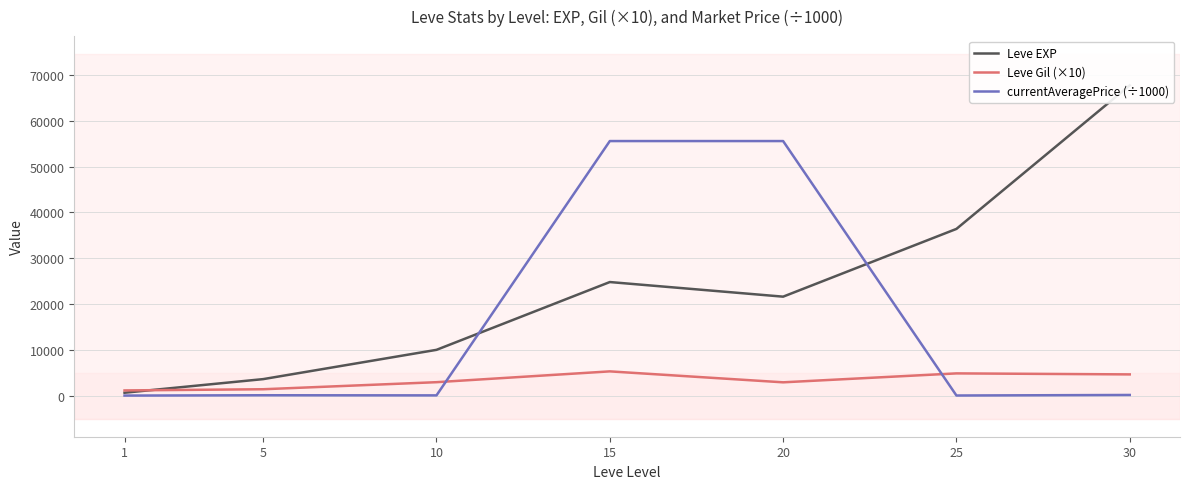

At which label does Leve Gil (×10) first exceed 2930?

15